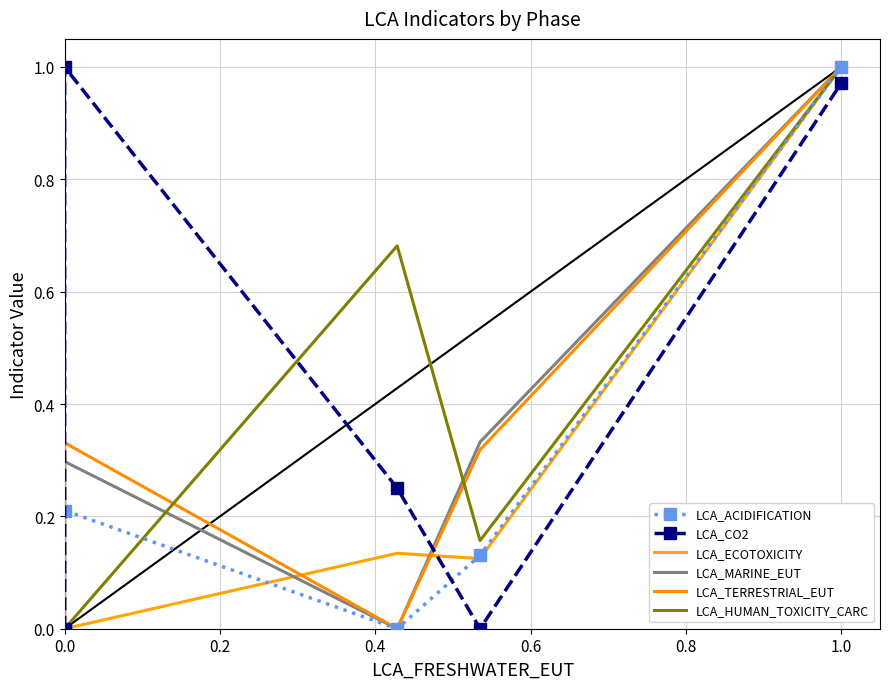

The value of LCA_HUMAN_TOXICITY_CARC at 0.4 is 0.7. True or false?

True